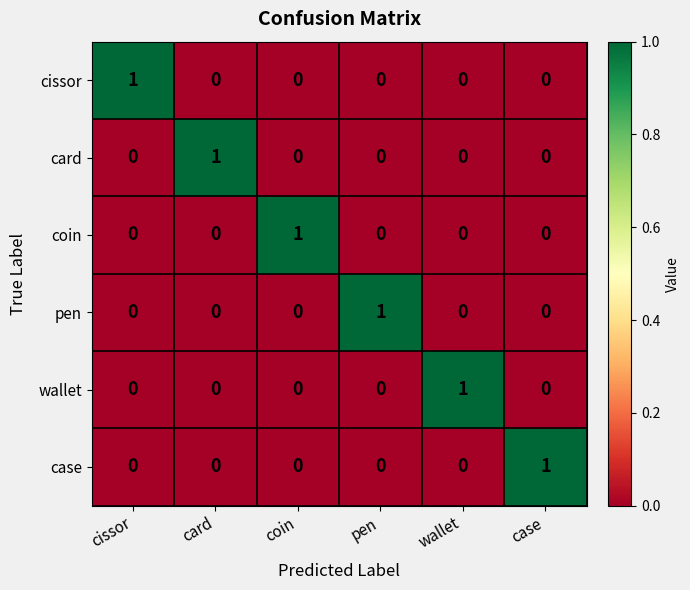

True or false: card has a value of 0 at cissor.

True